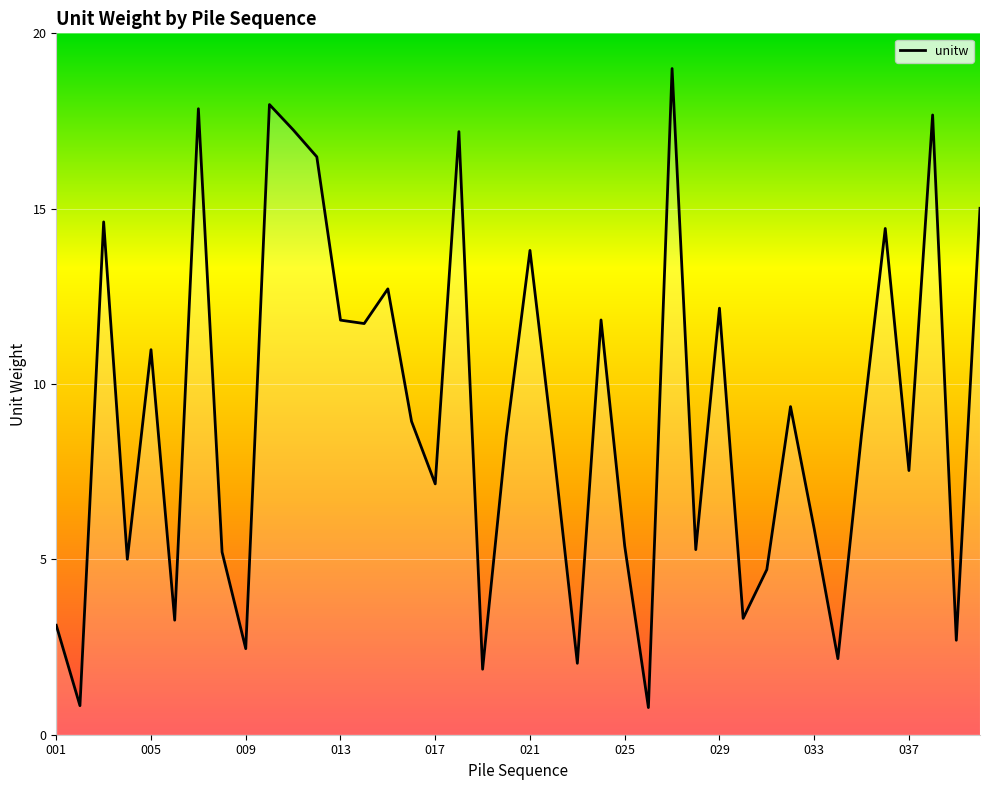

What is the difference between the maximum and minimum values?

18.2